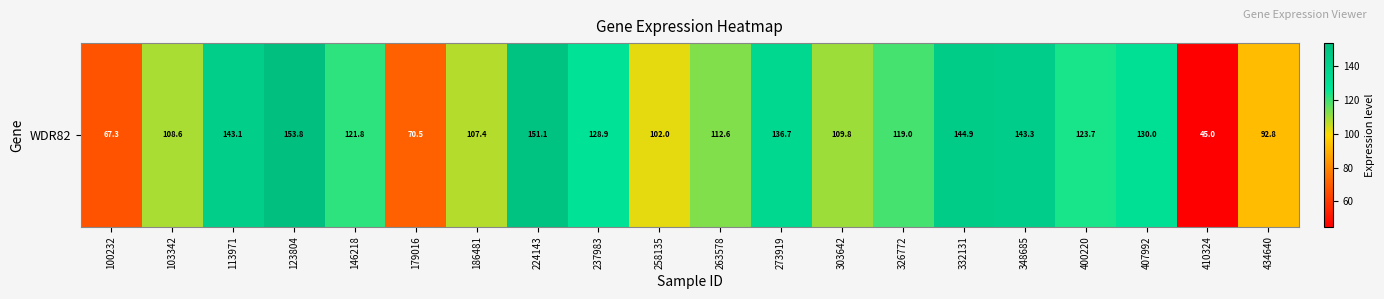

What is the smallest value displayed?

45.0